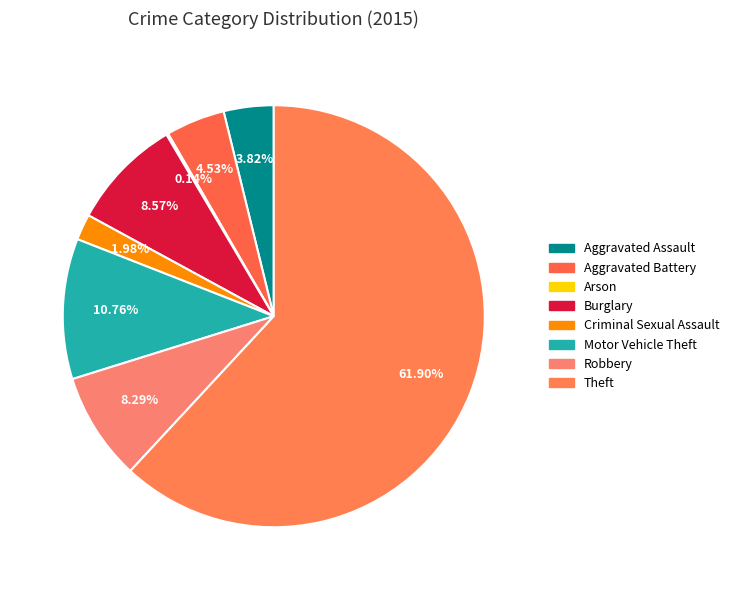

Which has a higher value, Aggravated Battery or Motor Vehicle Theft?

Motor Vehicle Theft